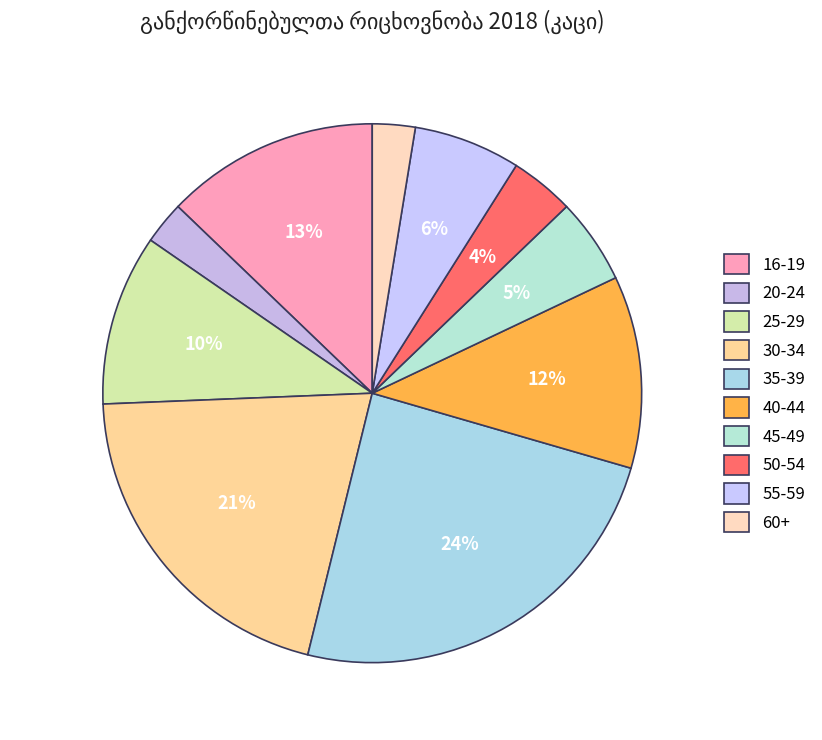

How many segments does this pie chart have?

10